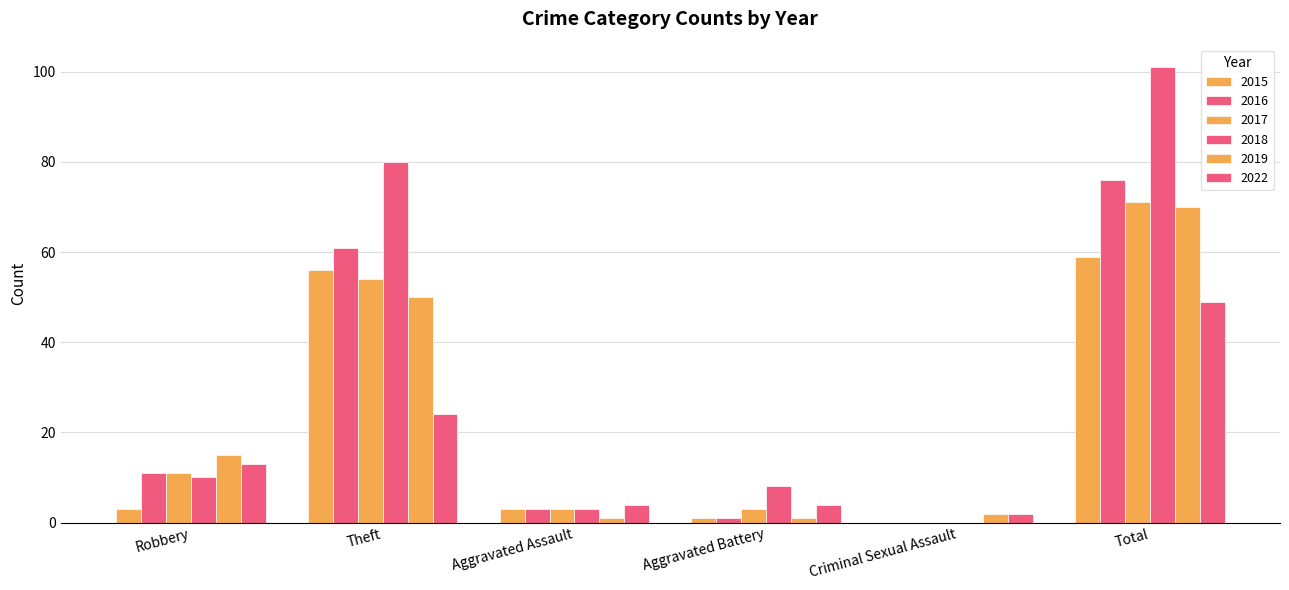

Is it true that 2022 equals 23 at Robbery?

False